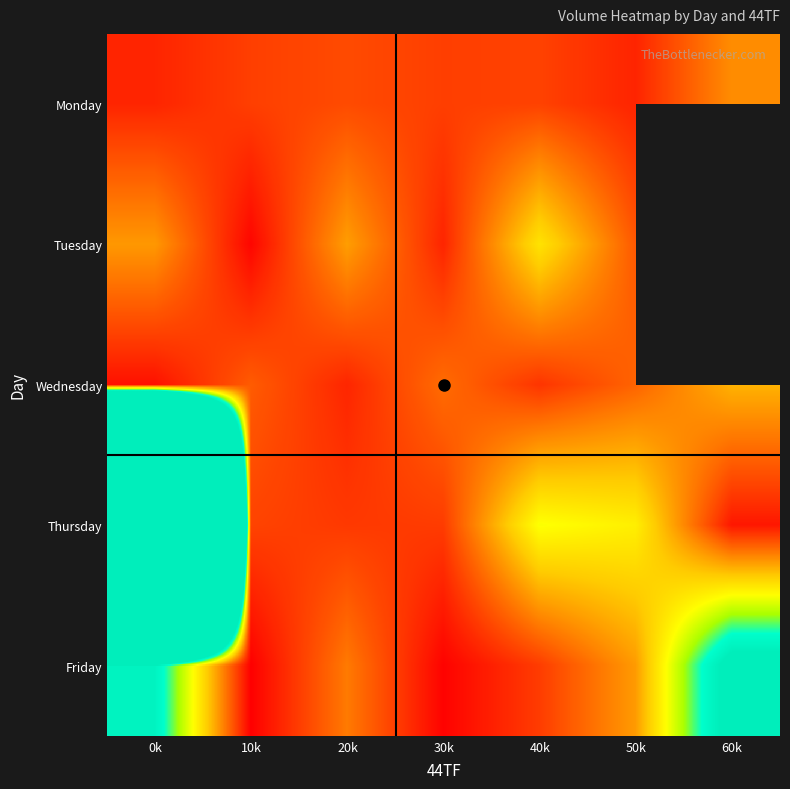

Which has a higher value, 10k or 0k?

10k